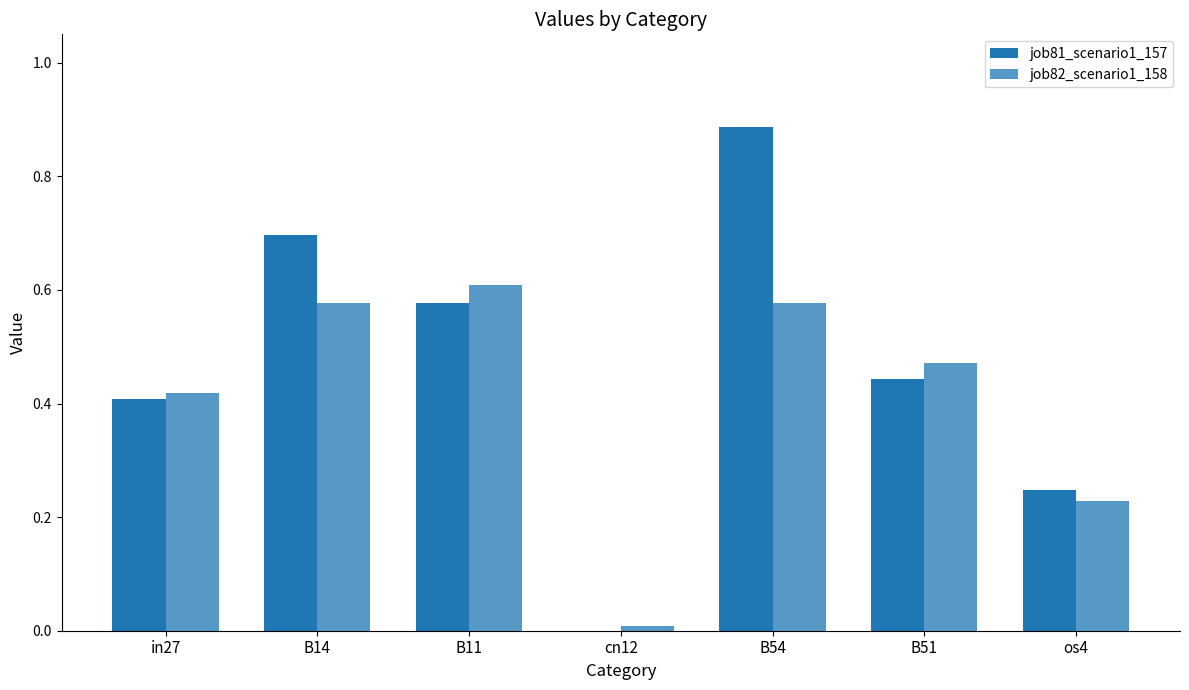

Rank the series by their maximum value, from highest to lowest.

job81_scenario1_157, job82_scenario1_158